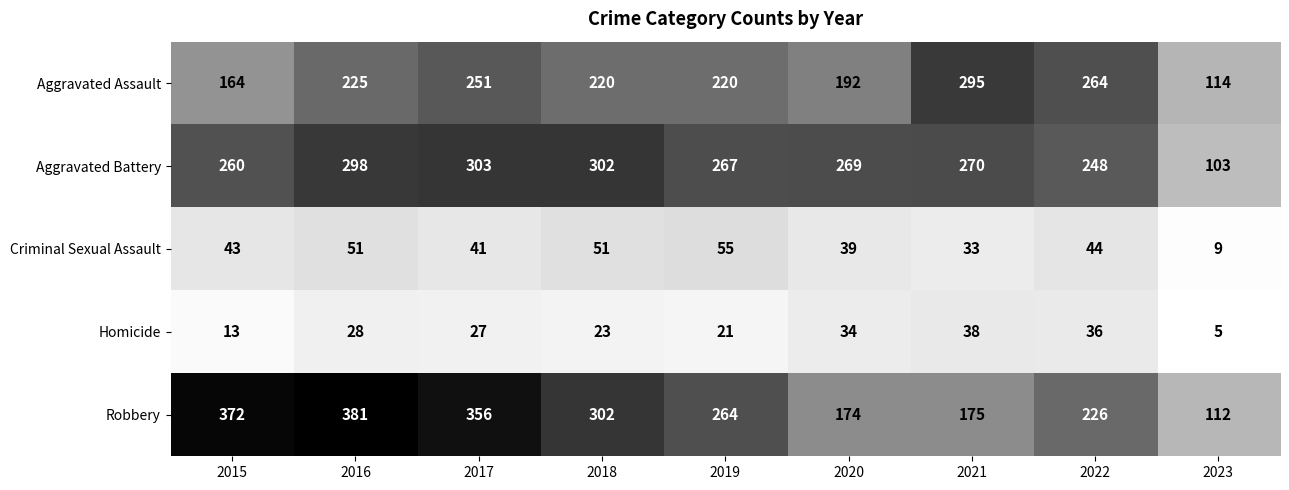

At which label does Aggravated Assault first exceed 220?

2016